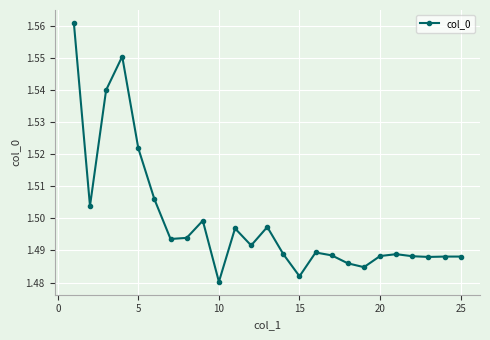

What is the sum of all values?

37.5